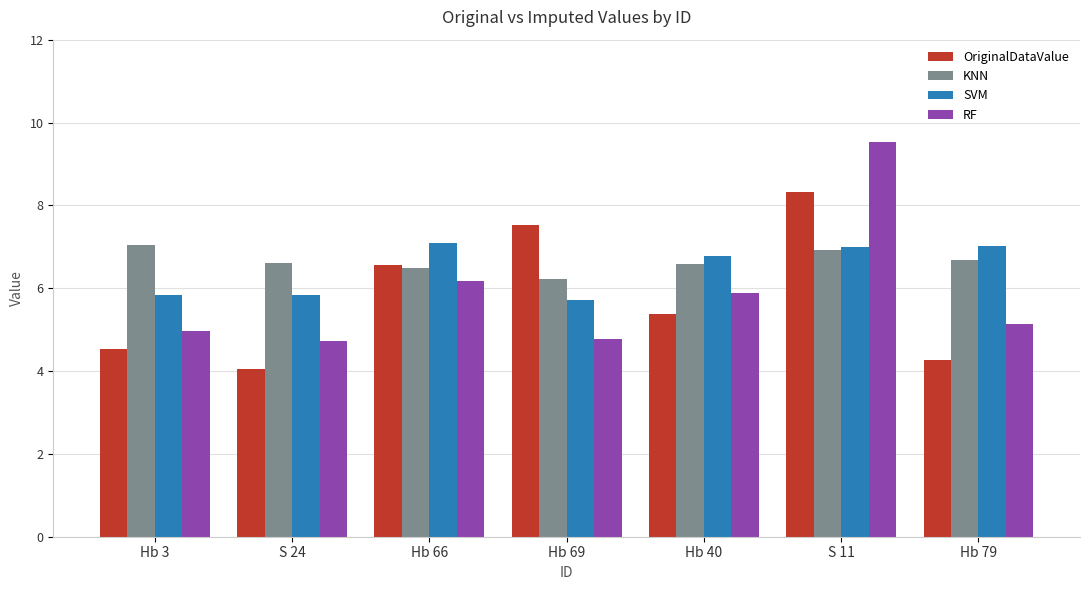

What is the difference between the second highest and minimum values in the SVM series?

1.3